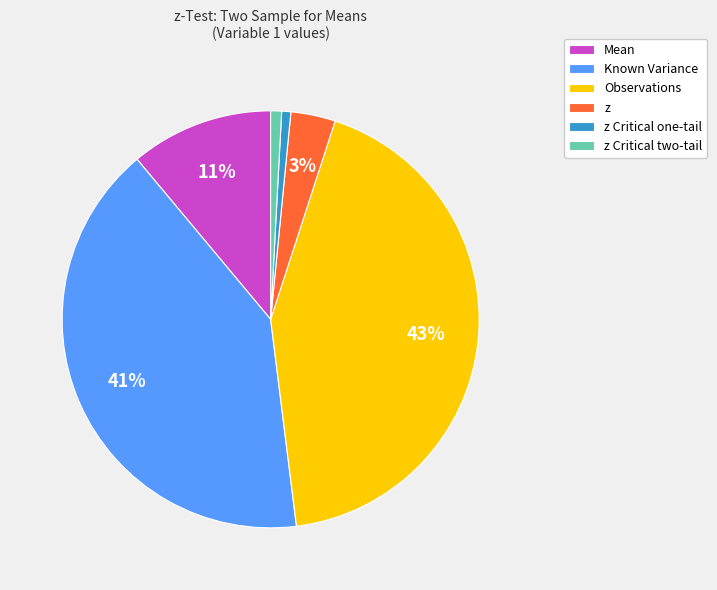

To the nearest percent, what is the difference between the largest and smallest slice percentages?

42%